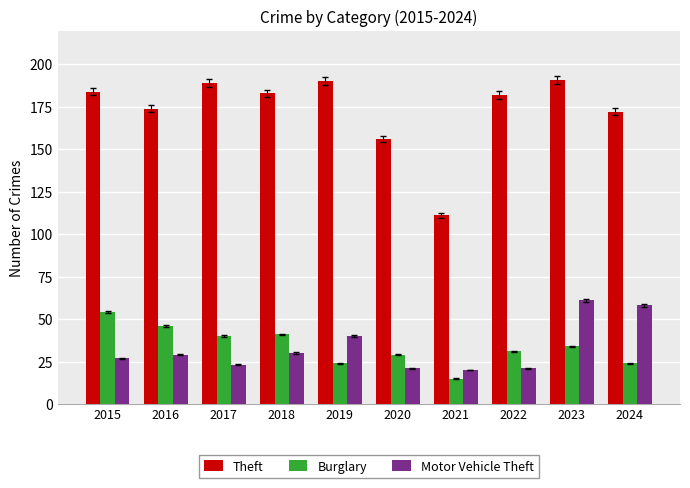

Which series has the largest total across all categories?

Theft